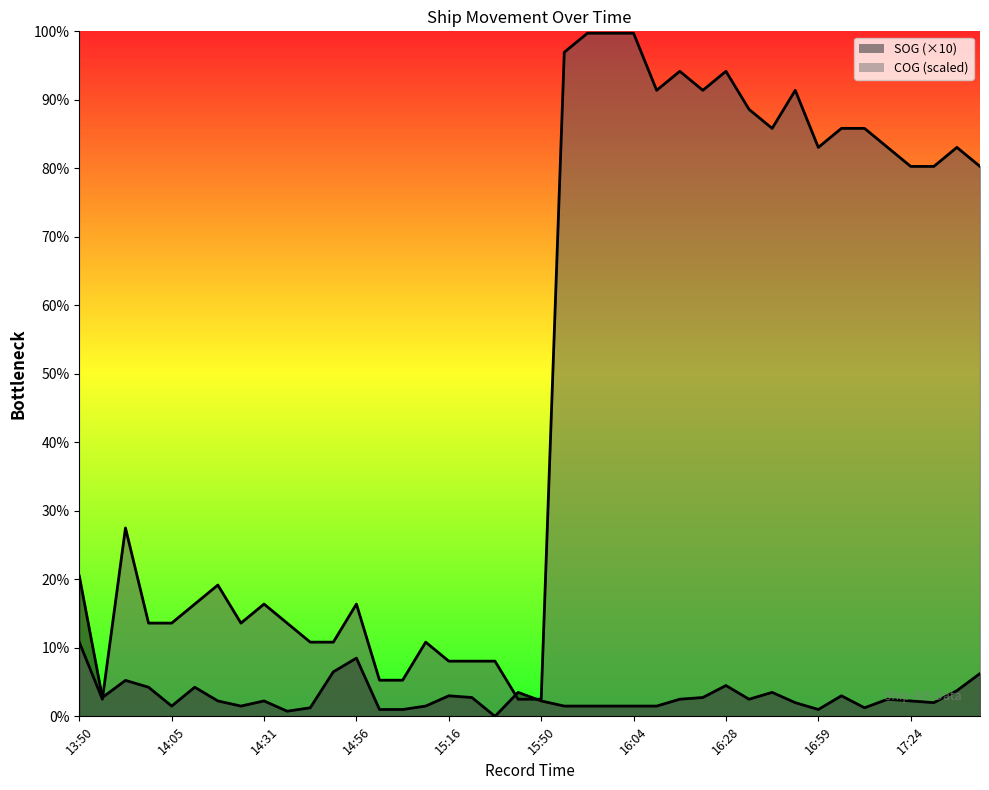

True or false: COG has more than 2 interior local peaks.

True